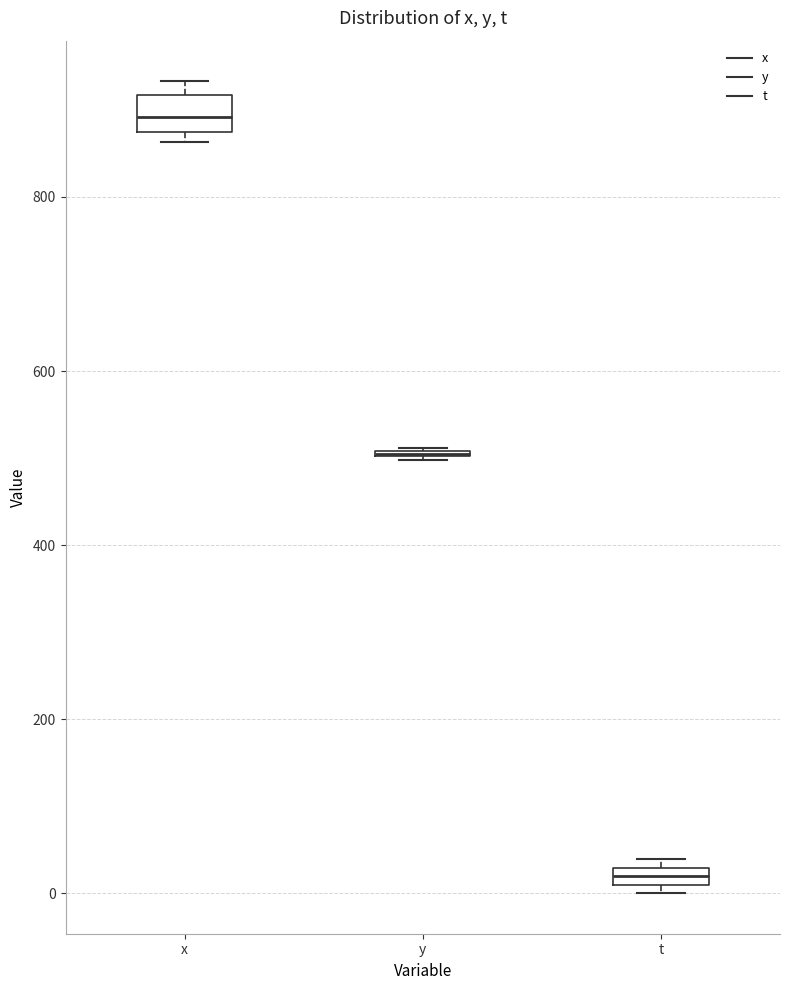

Which box is the tallest, from its lower edge to its upper edge?

x